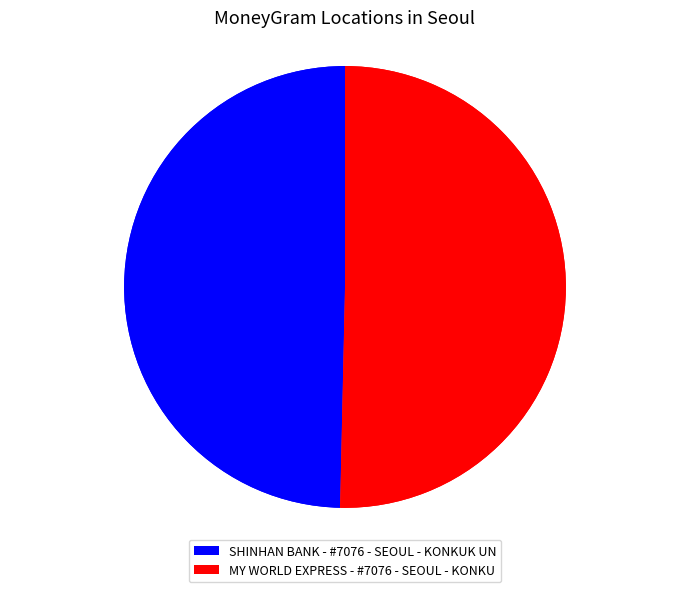

How many slices are in this pie chart?

2